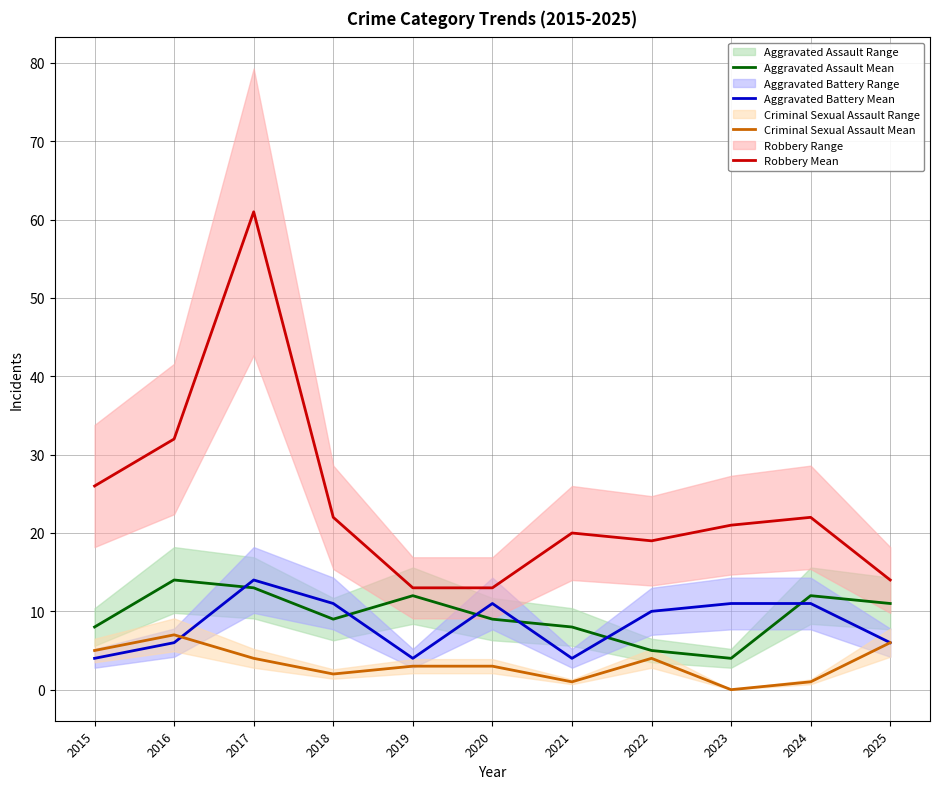

True or false: Robbery Mean has a value of 61 at 2017.

True